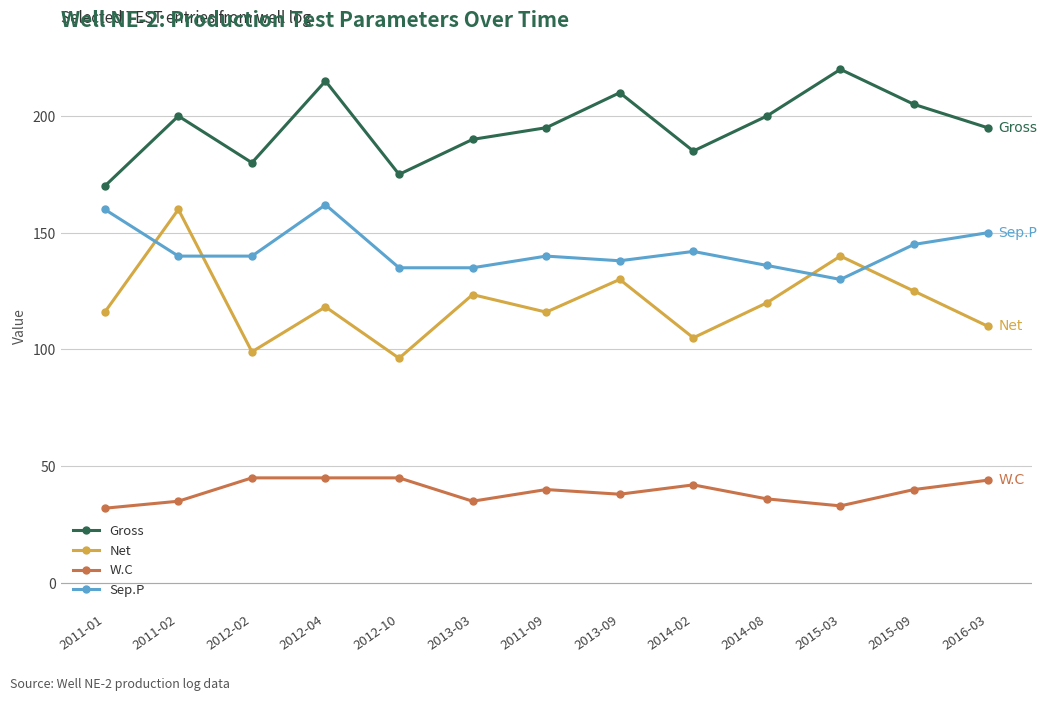

What is the difference between the second highest and minimum values in the W.C series?

13.0